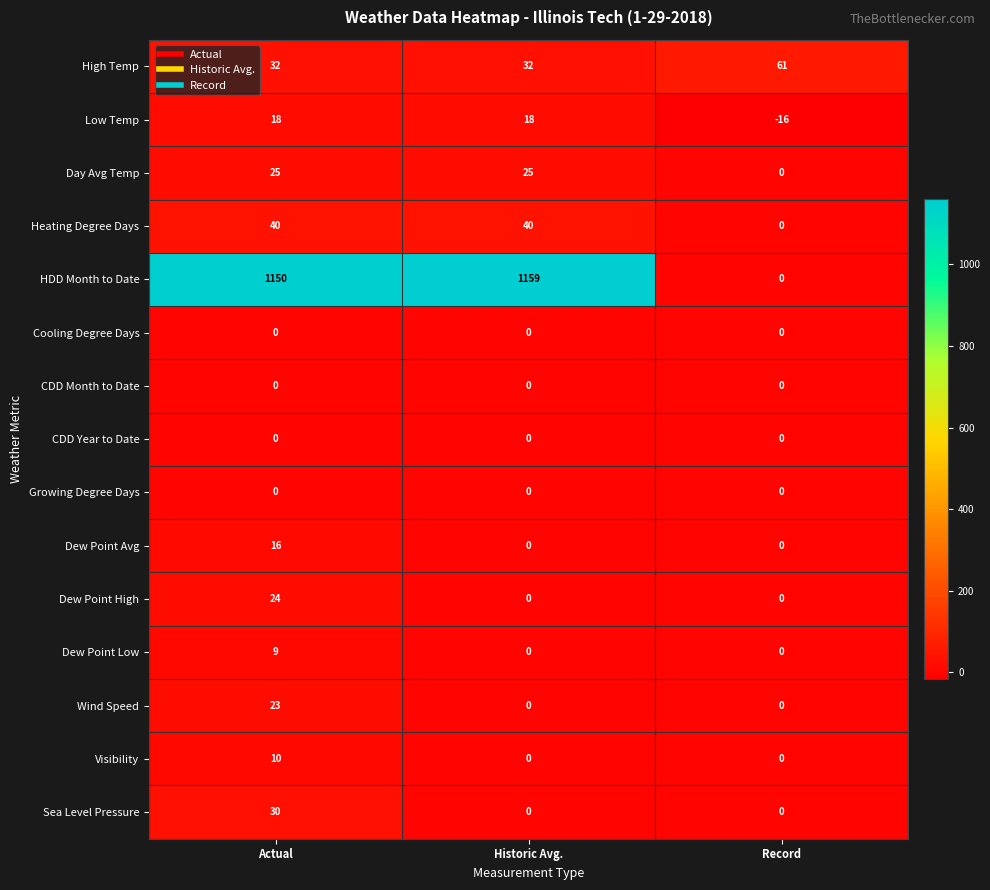

At which category is the sum across all series the highest?

Actual